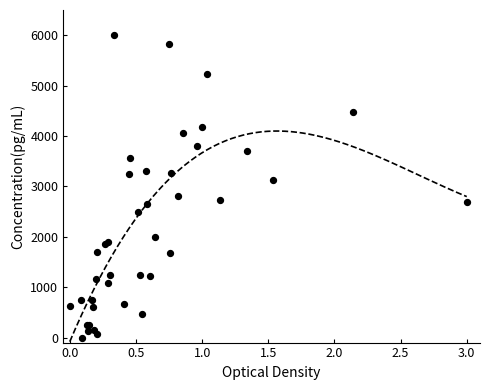

What Y value in the scatter plot is closest to 3000?

3124.2